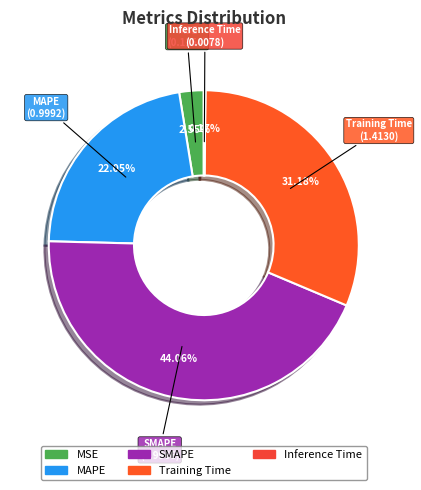

Is there a majority slice in this chart?

No